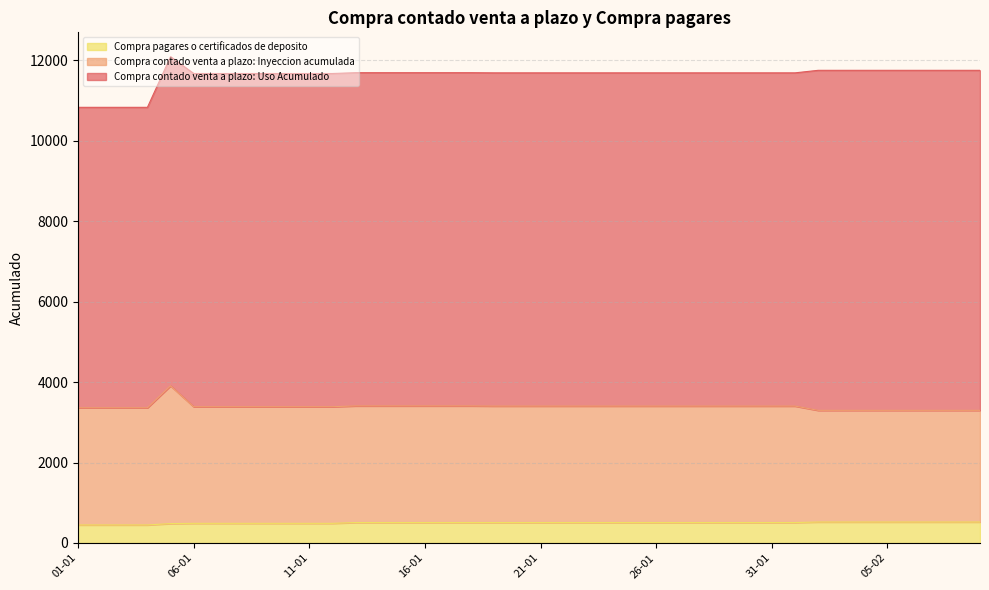

How many data points in Compra pagares o certificados de deposito are above 508?

8